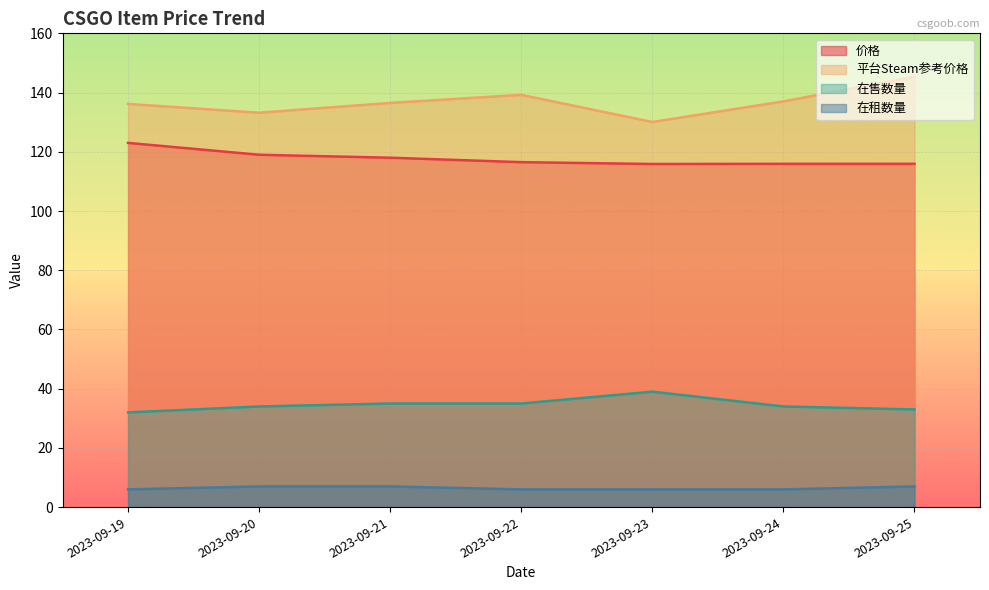

What are all the series names shown in the legend?

价格, 平台Steam参考价格, 在售数量, 在租数量